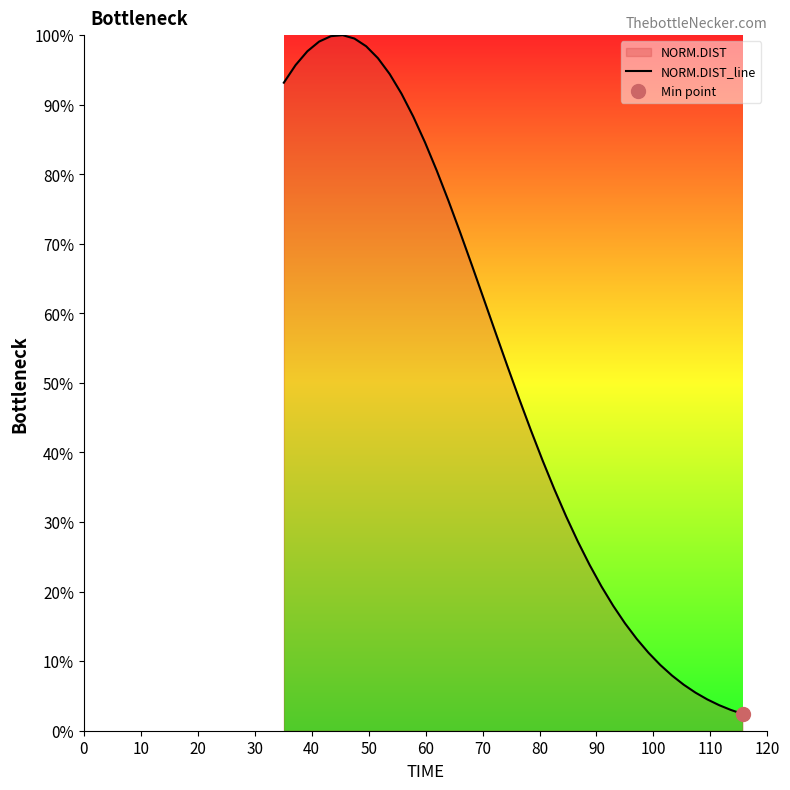

How many categories are shown in the chart?

40